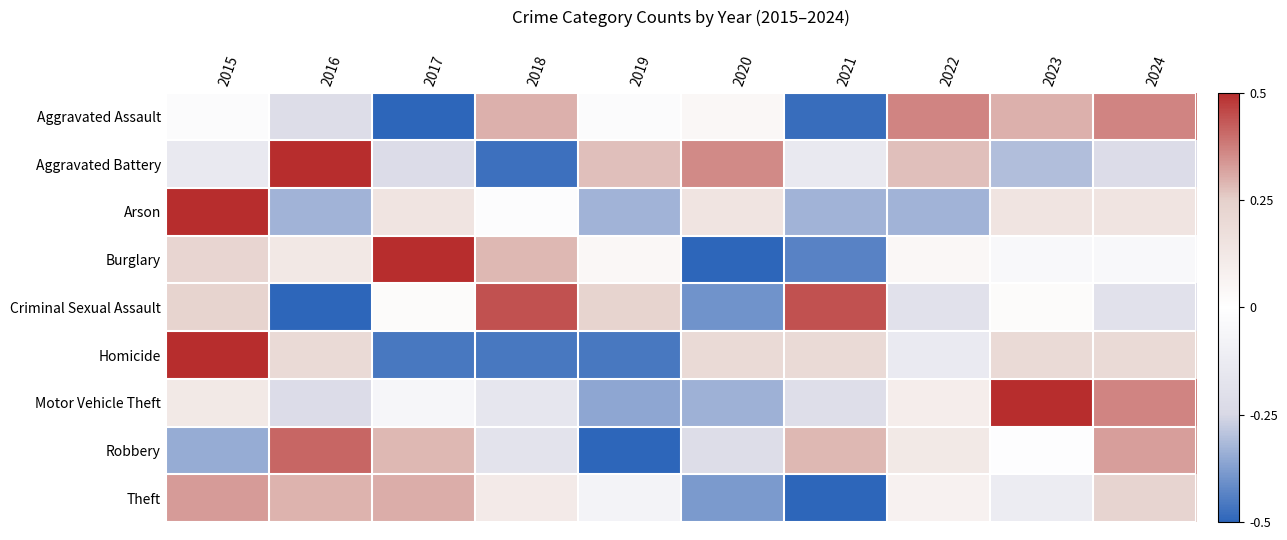

At which category does the chart reach its peak across all series?

2016